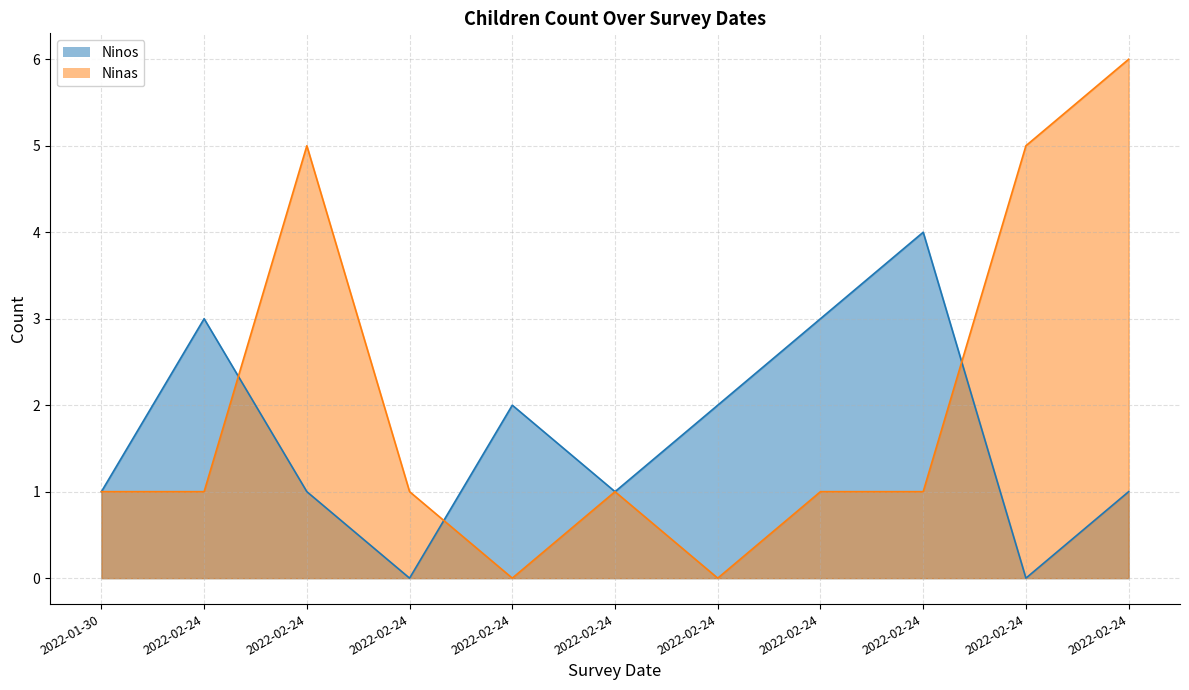

What is the label of the 10th point from the left?

2022-02-24